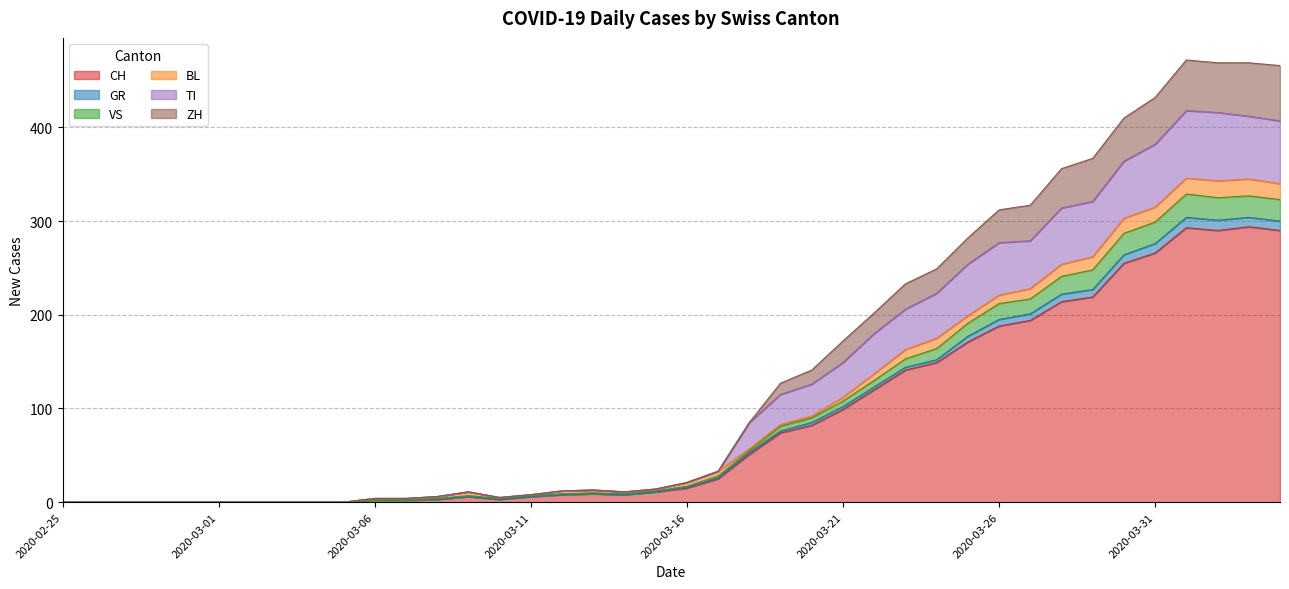

What is the maximum value for CH?

294